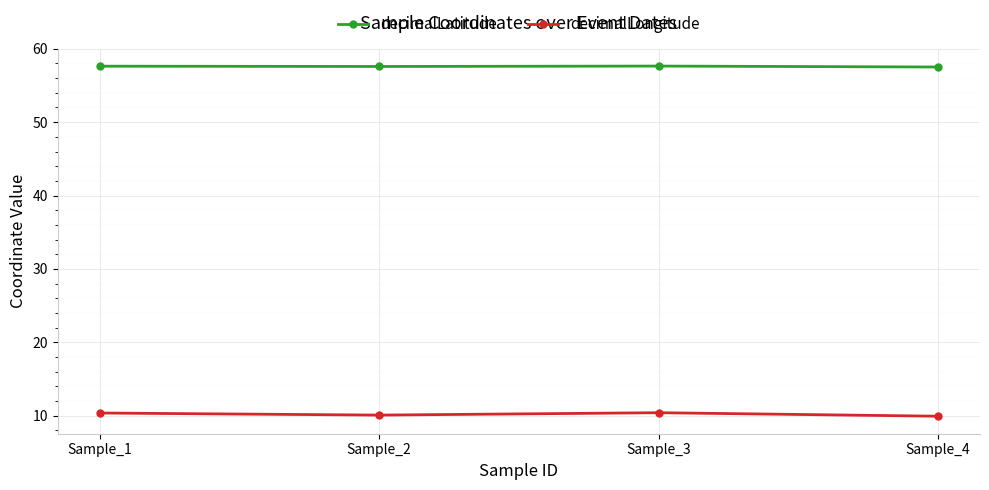

What are all the series names shown in the legend?

decimalLatitude, decimalLongitude